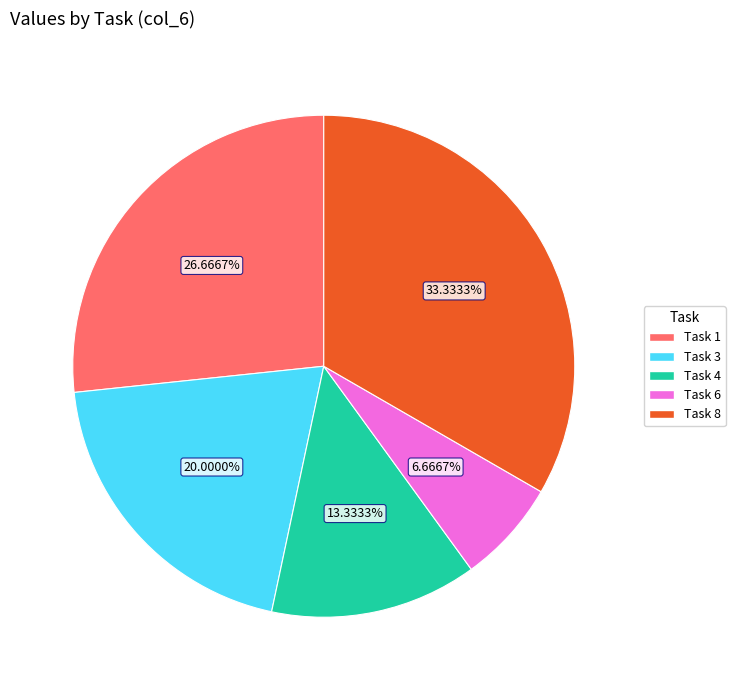

Is there a majority slice in this chart?

No